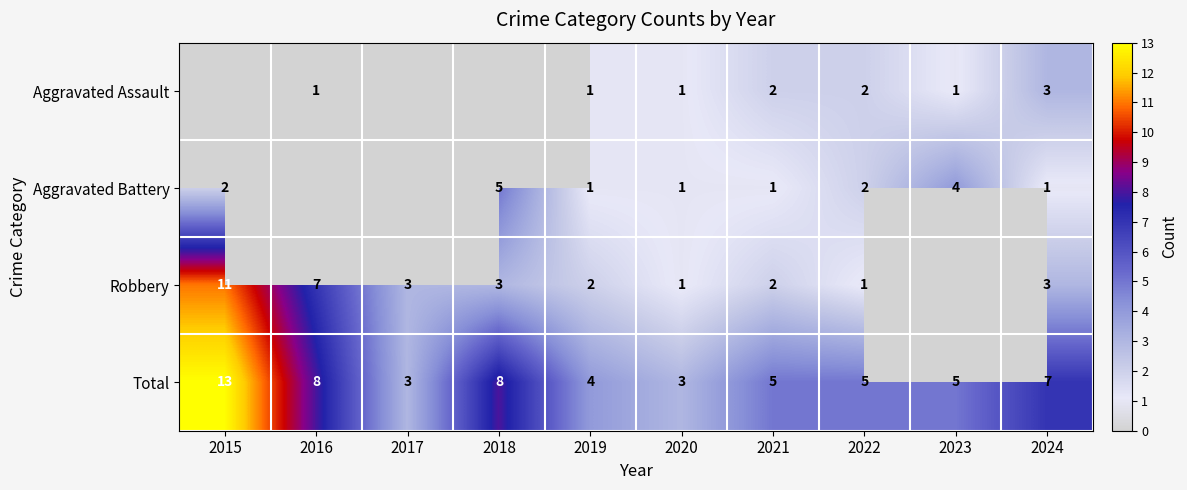

Is it true that Total equals 1 at 2017?

False